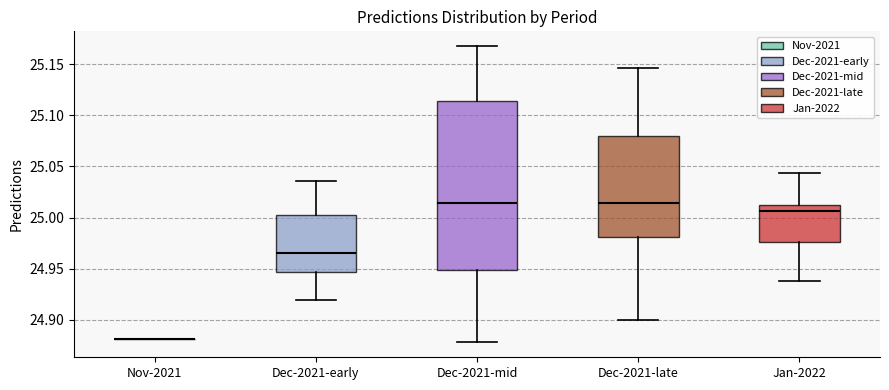

Reading left to right, transcribe this box plot: for each box, give where its median line is, the range the box spans, and where its two whiskers end, as read against the y-axis. The values are not printed on the chart, so give them approximately, as read against the axis.

Nov-2021: box collapsed to a line at 24.880, whiskers 24.880 to 24.880
Dec-2021-early: median 24.965, box 24.945 to 25.005, whiskers 24.920 to 25.035
Dec-2021-mid: median 25.015, box 24.950 to 25.115, whiskers 24.880 to 25.170
Dec-2021-late: median 25.015, box 24.980 to 25.080, whiskers 24.900 to 25.145
Jan-2022: median 25.005, box 24.975 to 25.010, whiskers 24.940 to 25.045